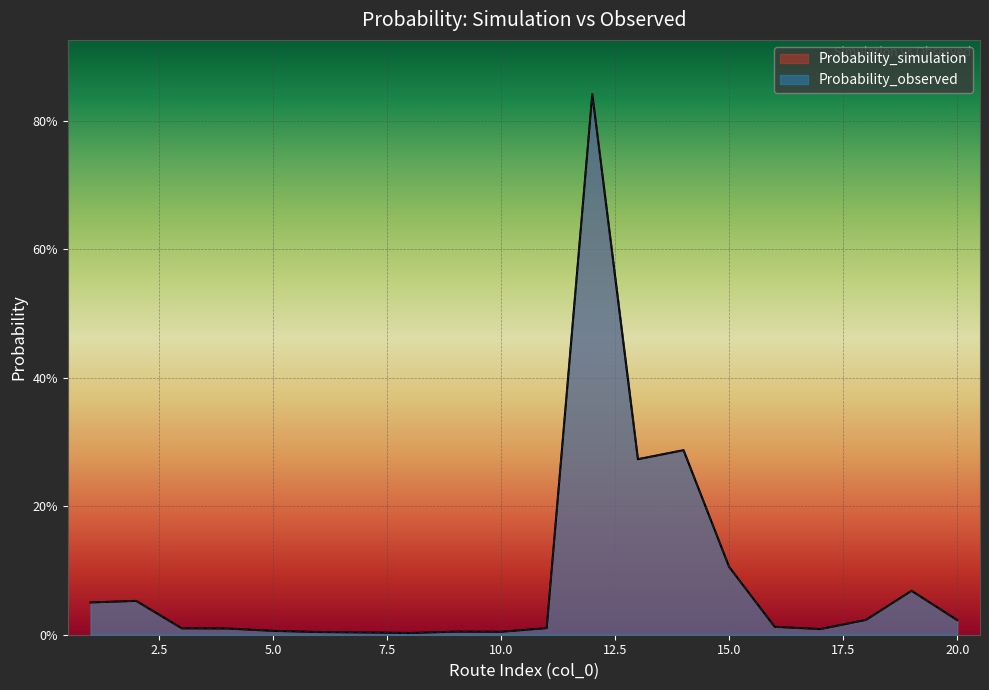

What is the sum of all Probability_observed values?

1.8